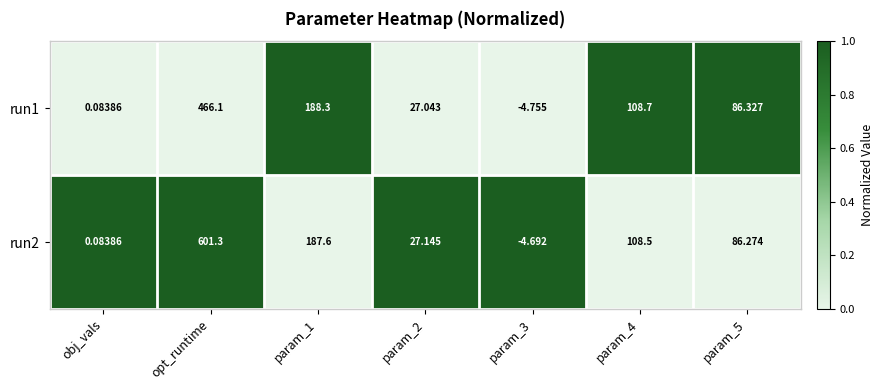

How many distinct data groups are displayed?

2